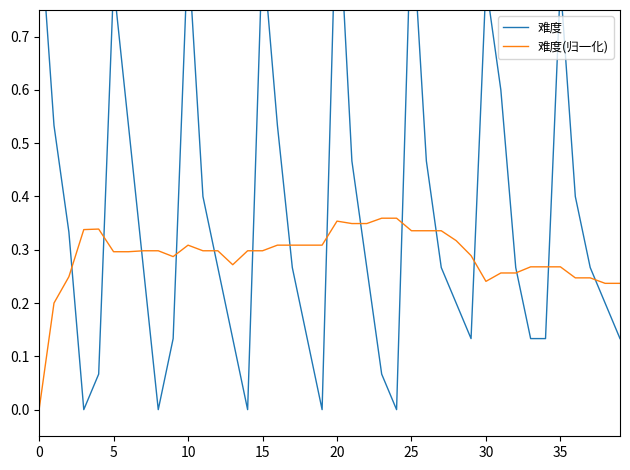

What is the difference between the maximum and minimum values in the 难度(归一化) series?

0.4